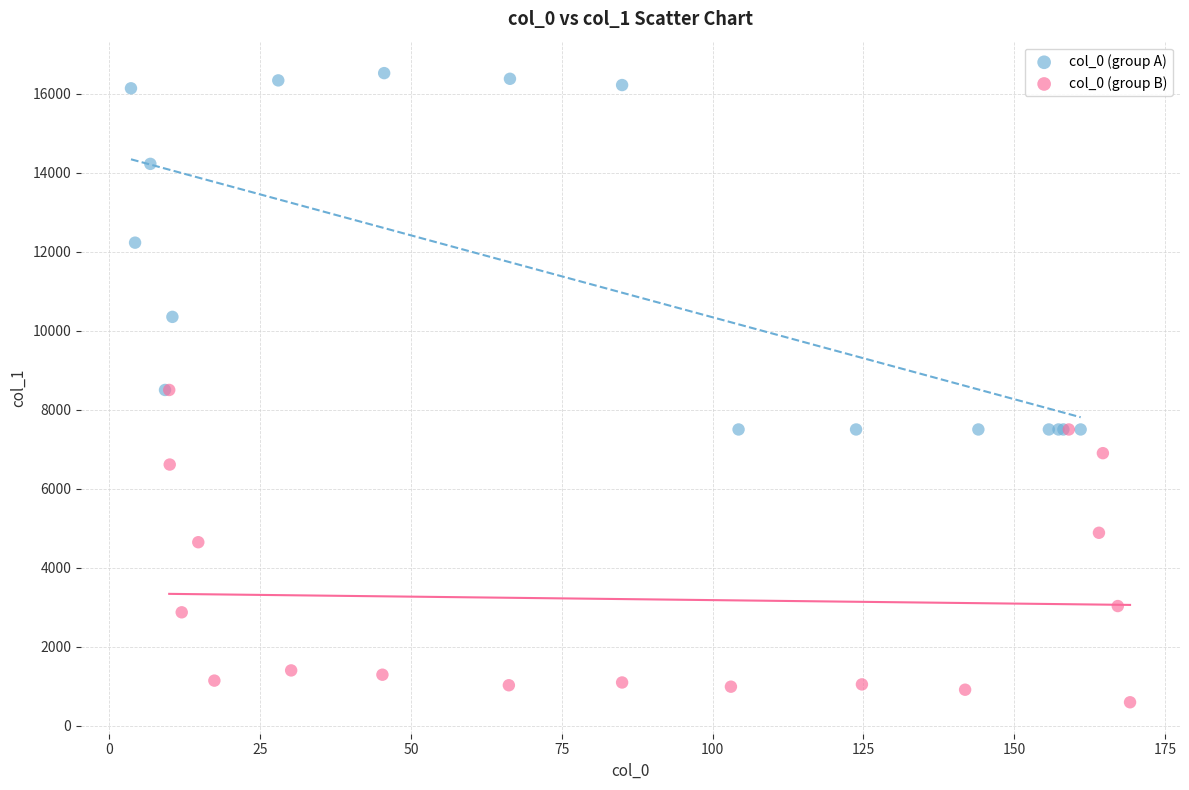

Which series reaches the minimum Y coordinate?

col_0 (group B)